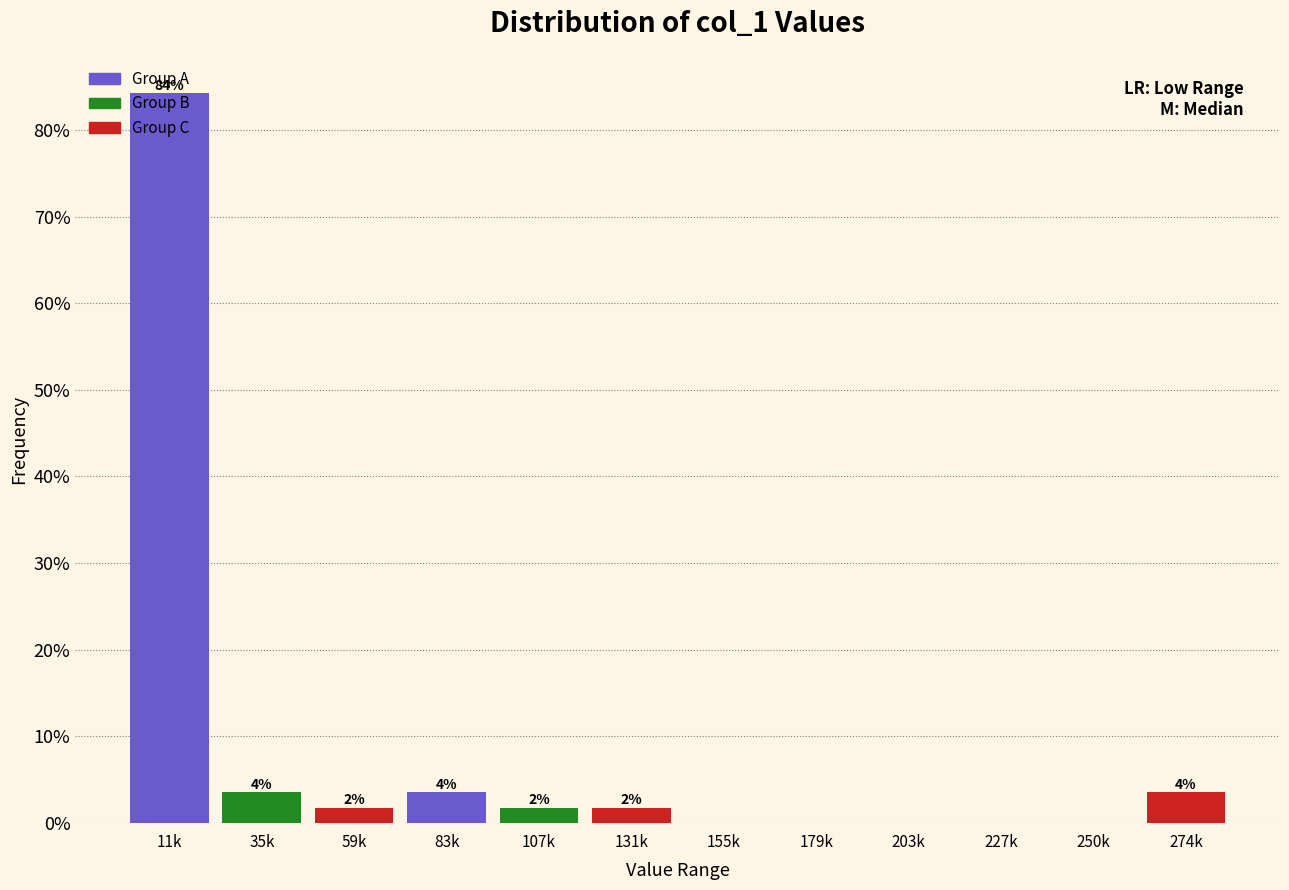

What are all the series names shown in the legend?

Group A, Group B, Group C